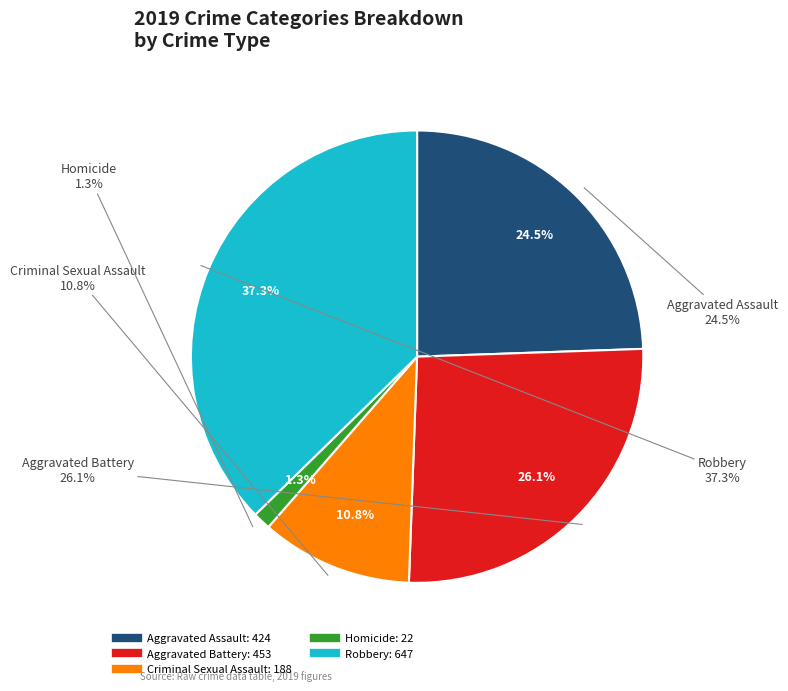

To the nearest percent, what is the difference between the largest and smallest slice percentages?

36%